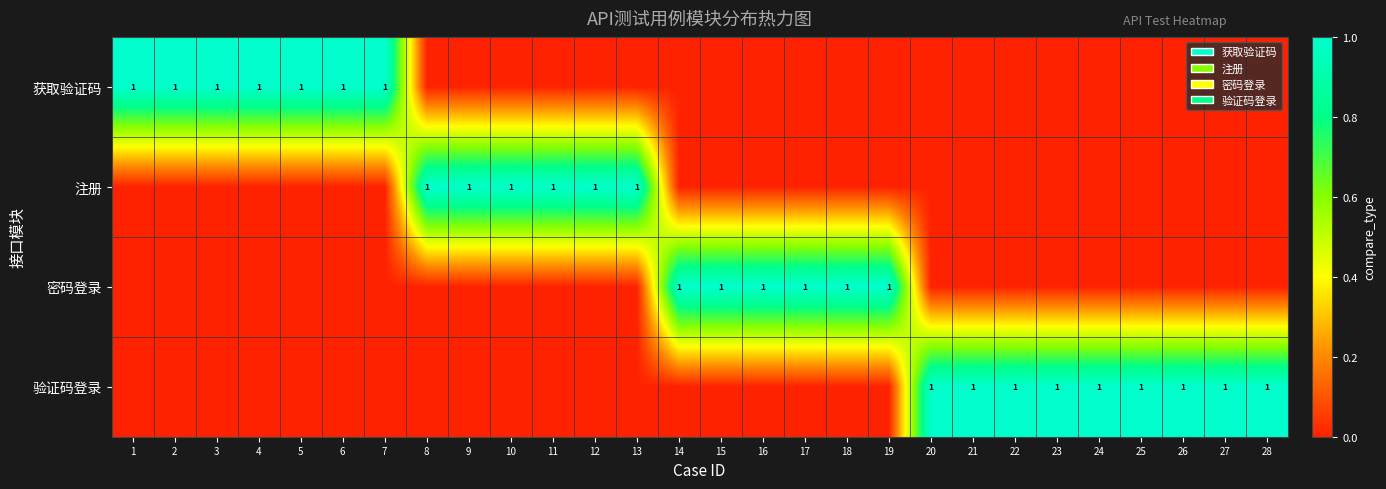

At which category does the chart reach its peak across all series?

1